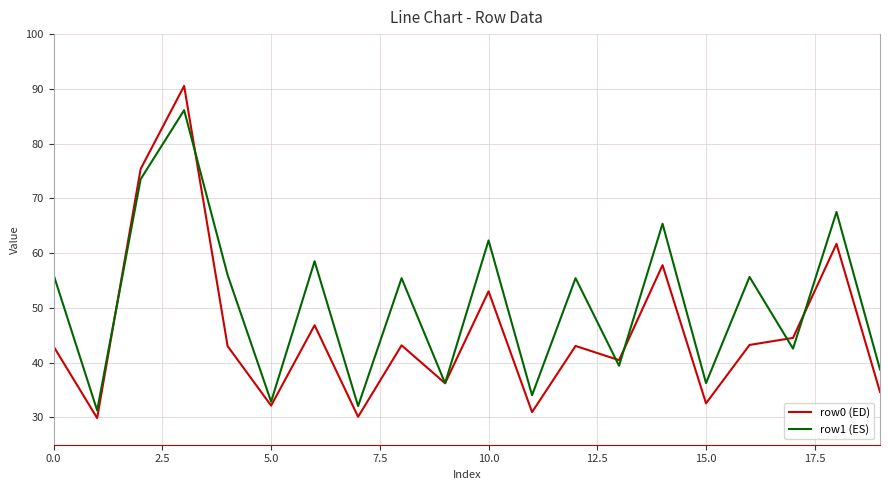

Which series has the largest total across all categories?

row1 (ES)